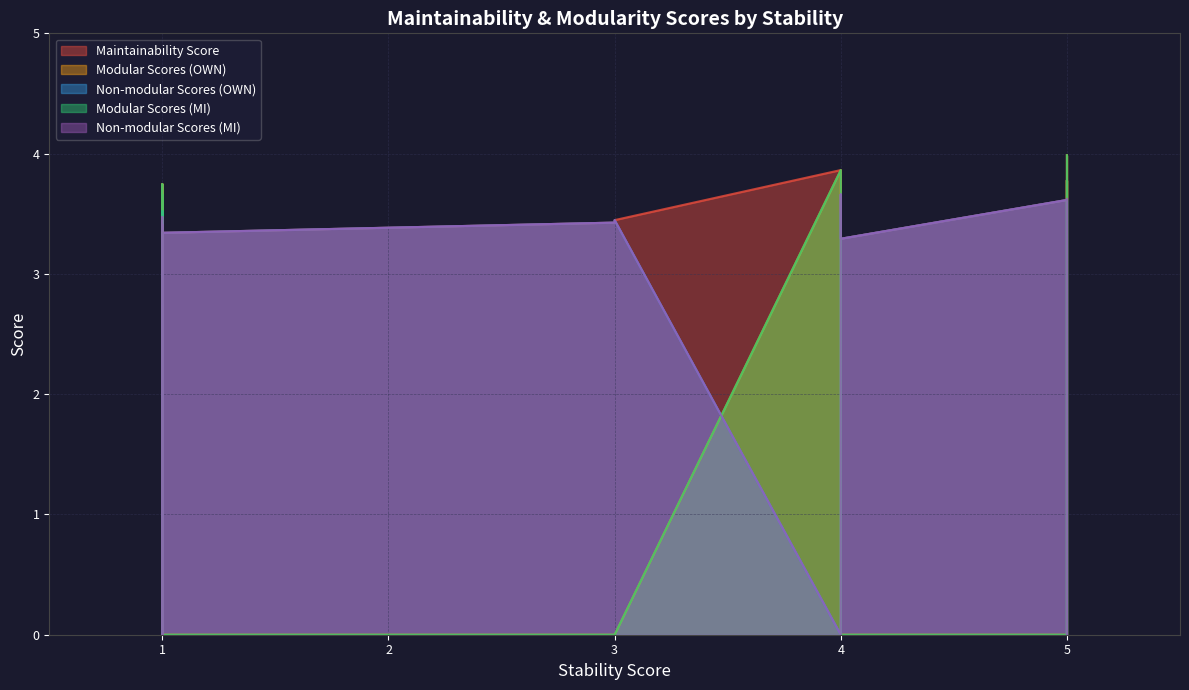

Which category has the lowest value in the Modular Scores (OWN) series?

1